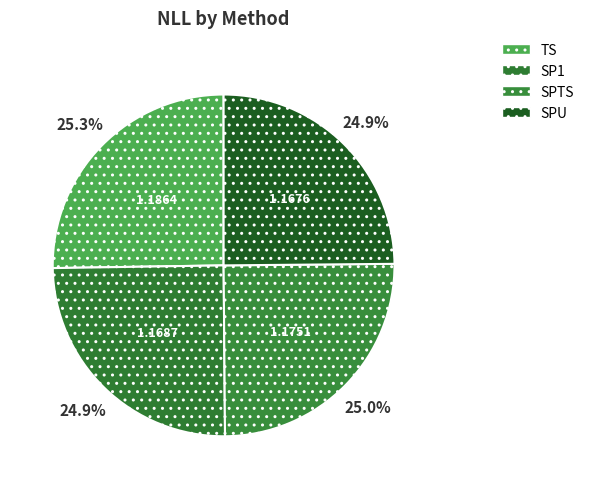

How many slices are in this pie chart?

4